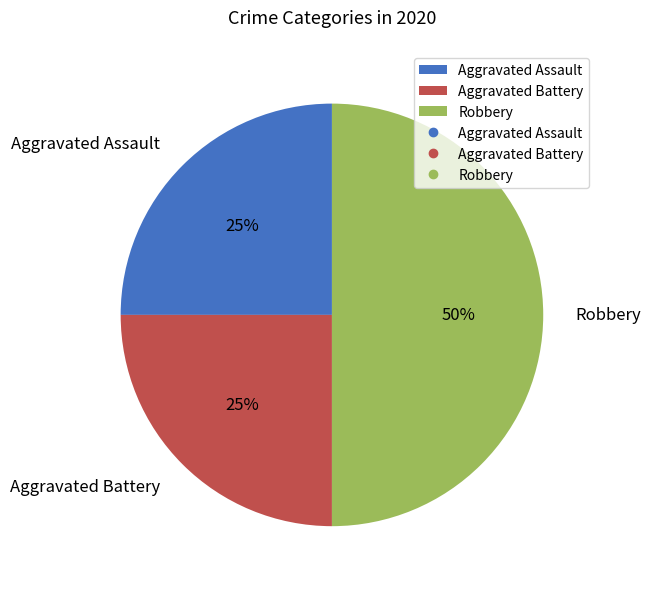

Do Aggravated Assault and Robbery together represent more than half of the pie?

Yes